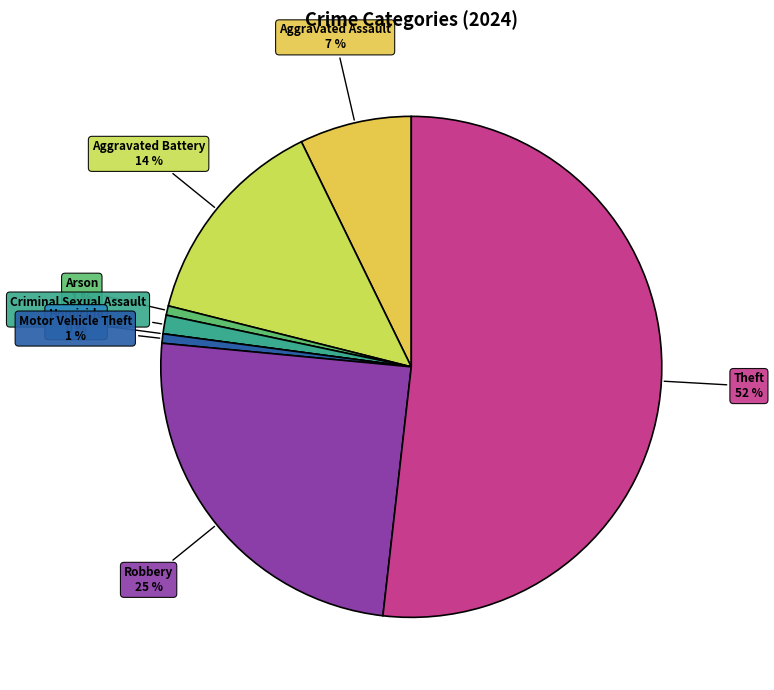

To the nearest percent, what percentage of the pie is Robbery?

25%